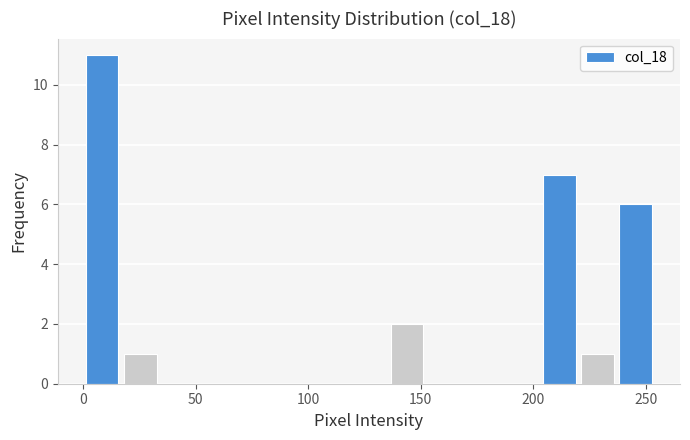

Around what value on the x-axis is the tallest bar? Give the approximate position of its centre, as read against the axis.

10